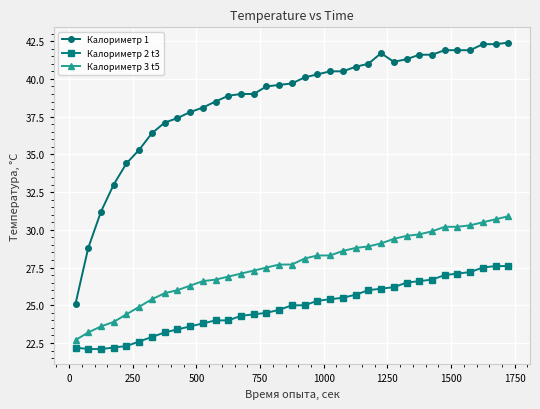

How many series are shown in this chart?

3